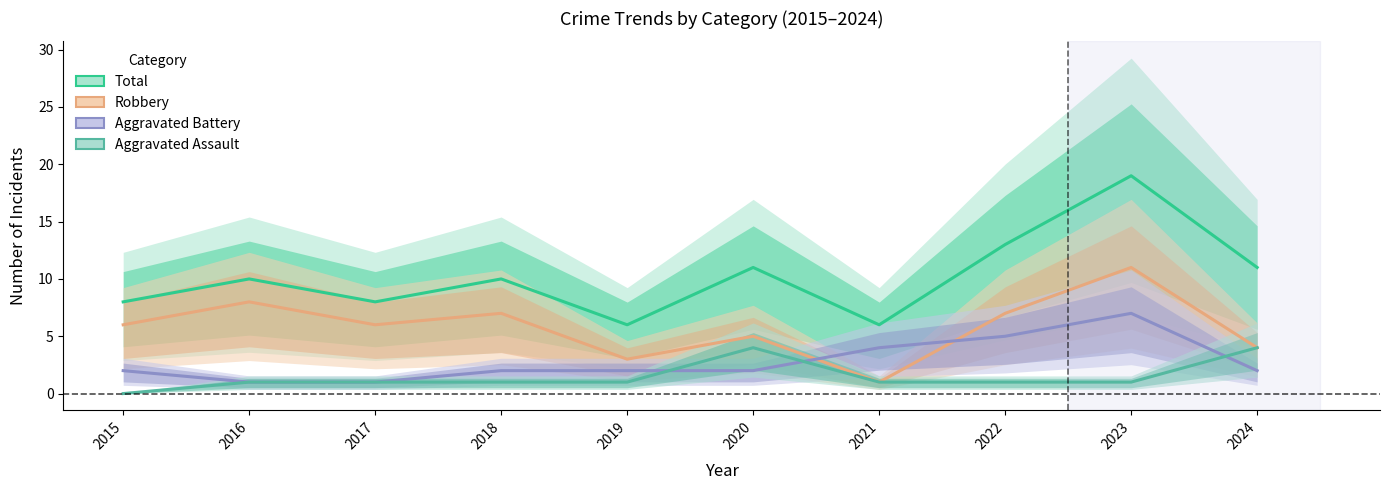

At which label does Aggravated Assault first exceed 1?

2020